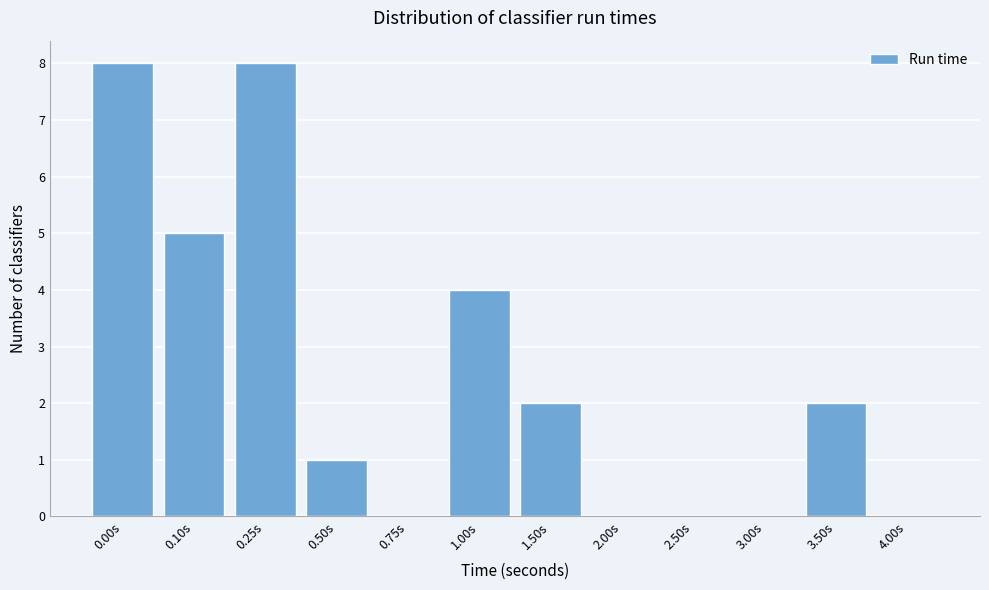

Reading left to right, what are all the values shown in this chart?

0.00s=8	0.10s=5	0.25s=8	0.50s=1	0.75s=0	1.00s=4	1.50s=2	2.00s=0	2.50s=0	3.00s=0	3.50s=2	4.00s=0